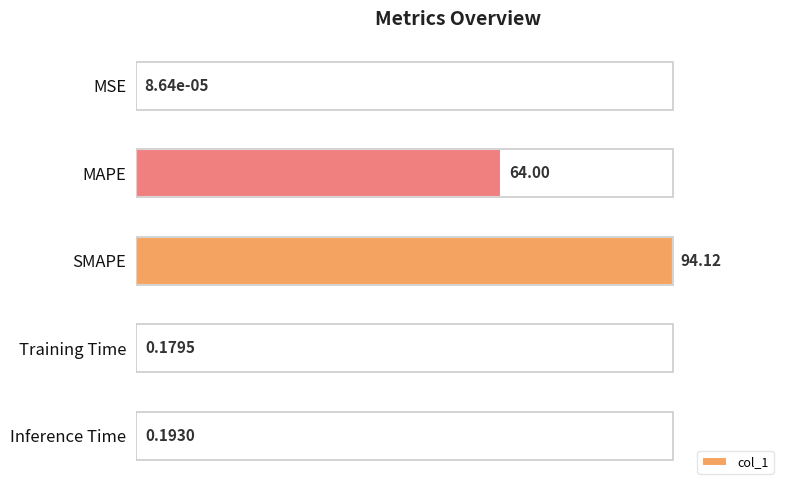

Where is the data nearest to the value 50?

MAPE